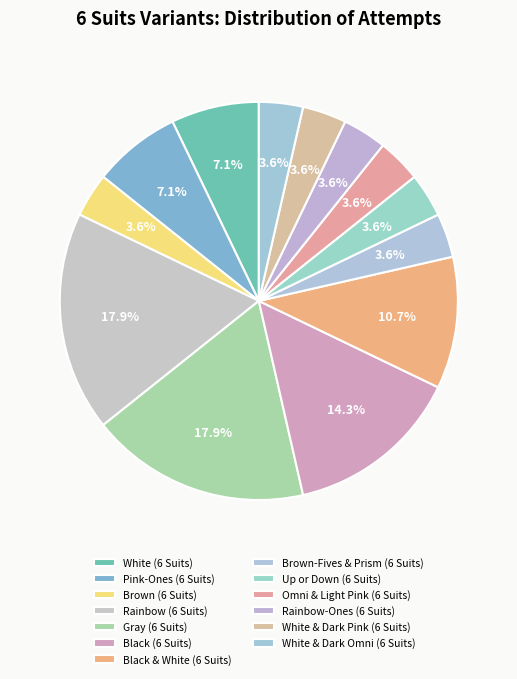

What portion of the pie excludes Pink-Ones (6 Suits)?

92.9%